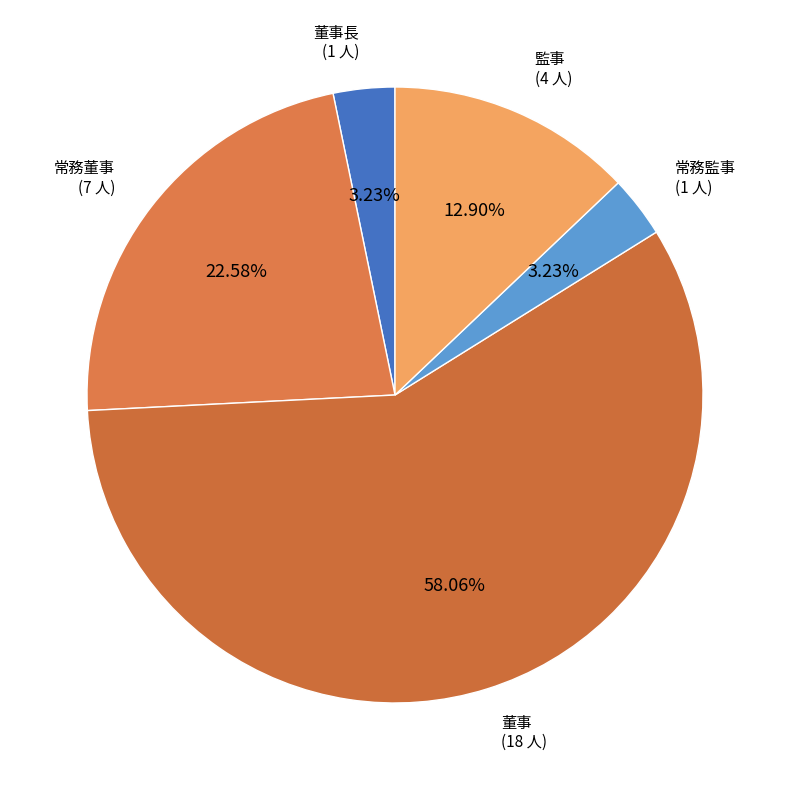

How many slices are in this pie chart?

5